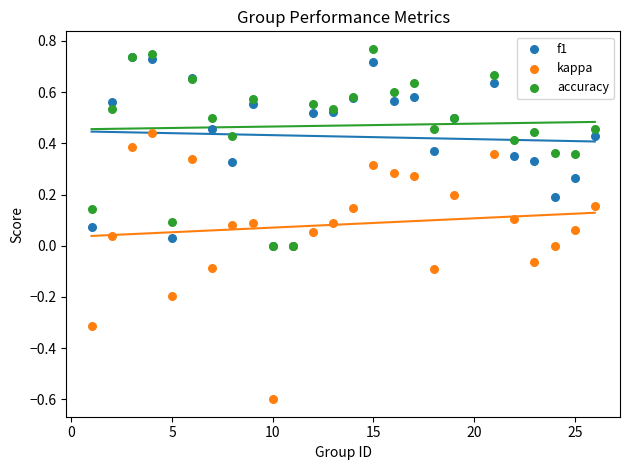

What are all the series names shown in the legend?

f1, kappa, accuracy